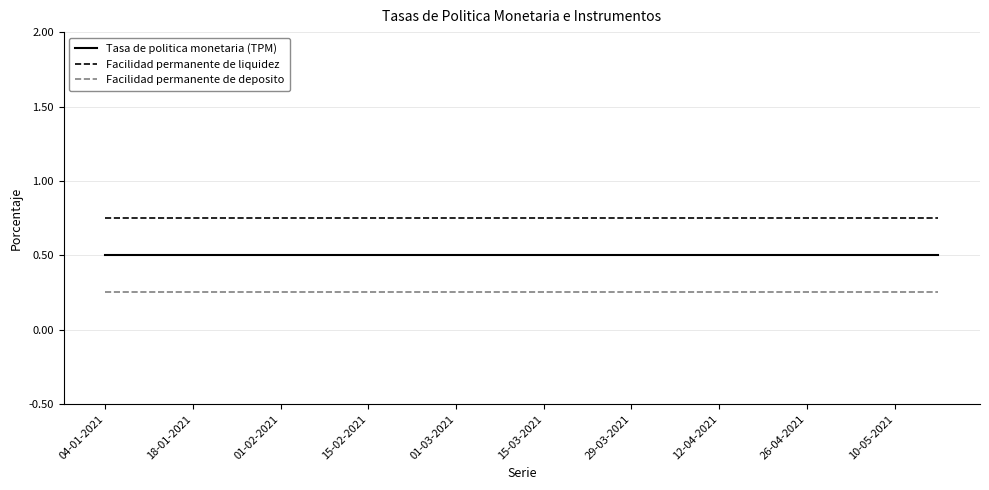

Rank the series by their average value, from lowest to highest.

Facilidad permanente de deposito, Tasa de politica monetaria (TPM), Facilidad permanente de liquidez